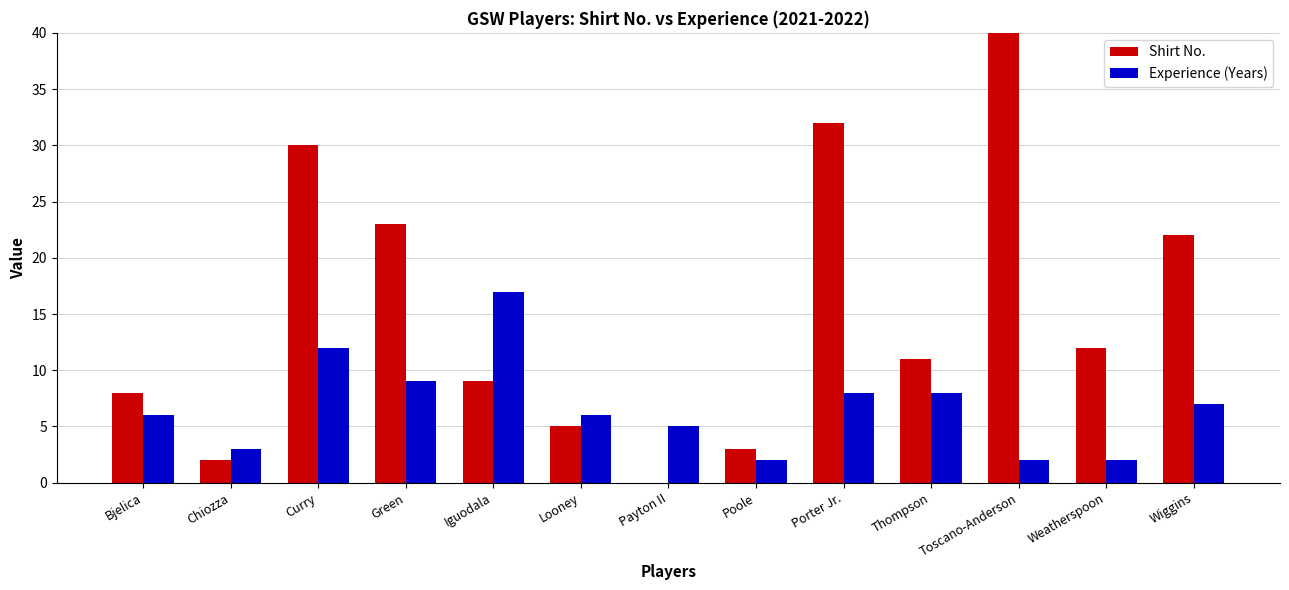

Which has a higher value, Thompson or Curry?

Curry